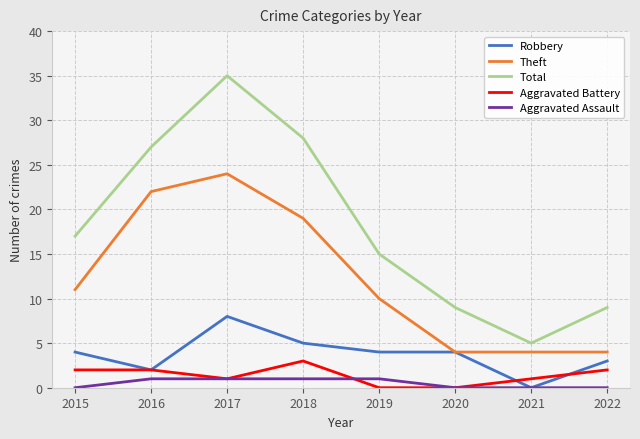

Is the value of Aggravated Battery at 2016 greater than the value of Total at 2021?

No